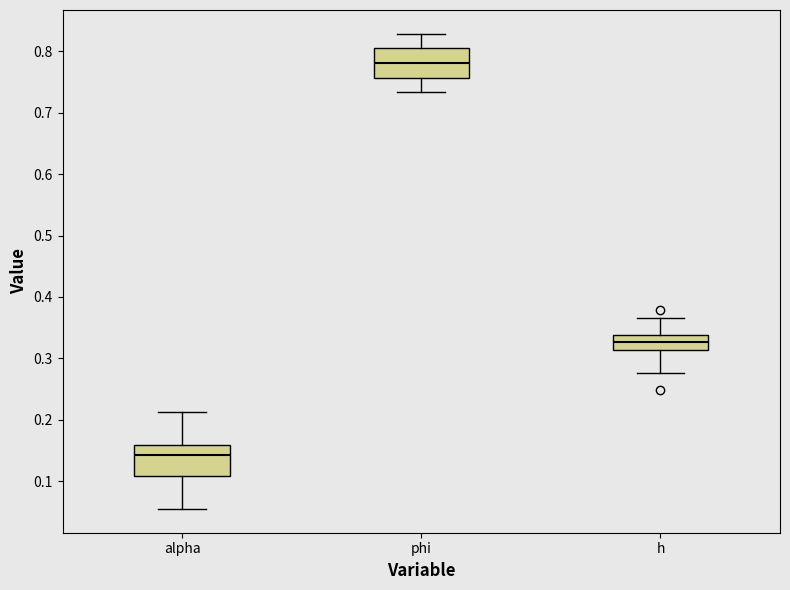

Reading left to right, read every box against the y-axis: the position of its median line, the range the box covers, and the ends of its whiskers. The values are not printed on the chart, so give them approximately, as read against the axis.

alpha: median 0.14, box 0.11 to 0.16, whiskers 0.05 to 0.21
phi: median 0.78, box 0.76 to 0.80, whiskers 0.73 to 0.83
h: median 0.33, box 0.31 to 0.34, whiskers 0.28 to 0.37